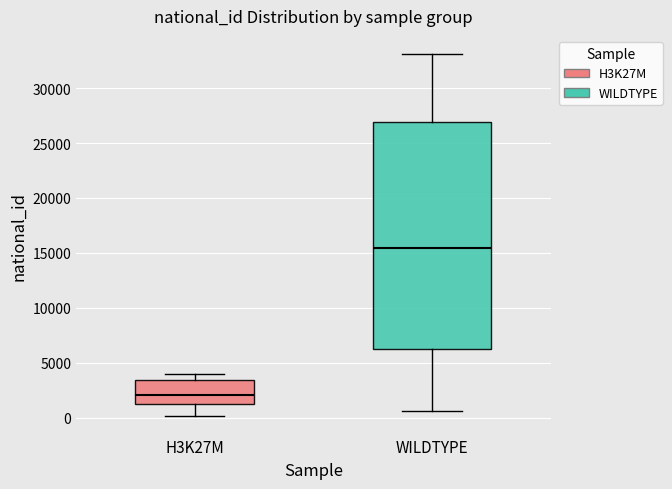

Comparing the boxes themselves (not the whiskers), which one is the tallest?

WILDTYPE